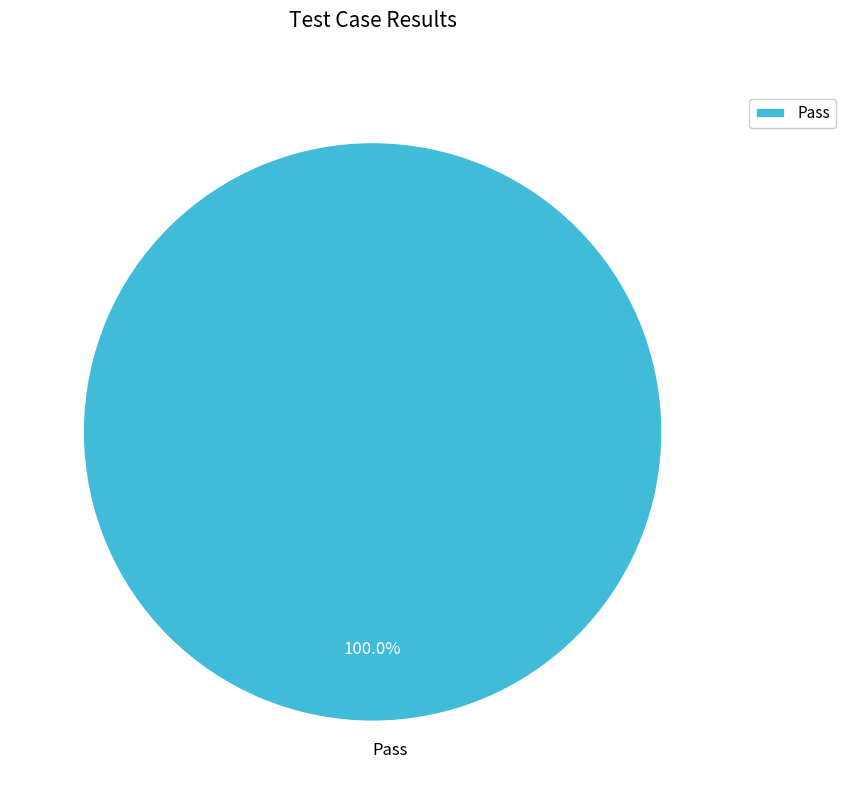

Rank the categories by value from lowest to highest.

Pass